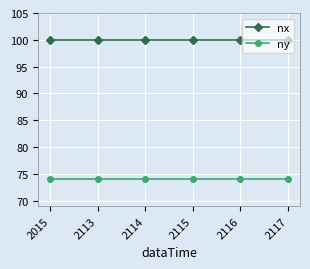

What is the difference between the highest and lowest values at 2117?

26